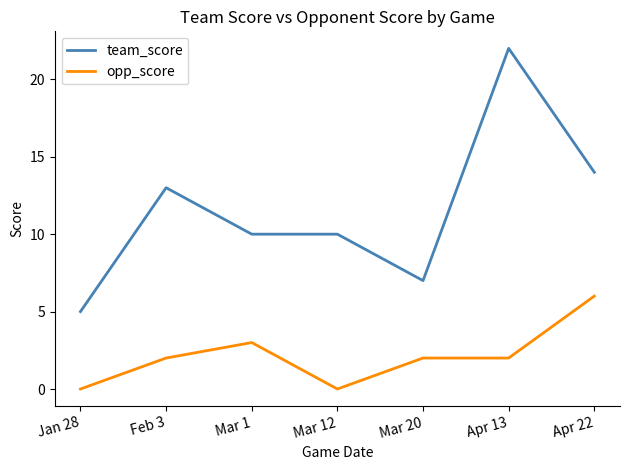

What is the difference between the team_score values at Mar 1 and Apr 13?

12